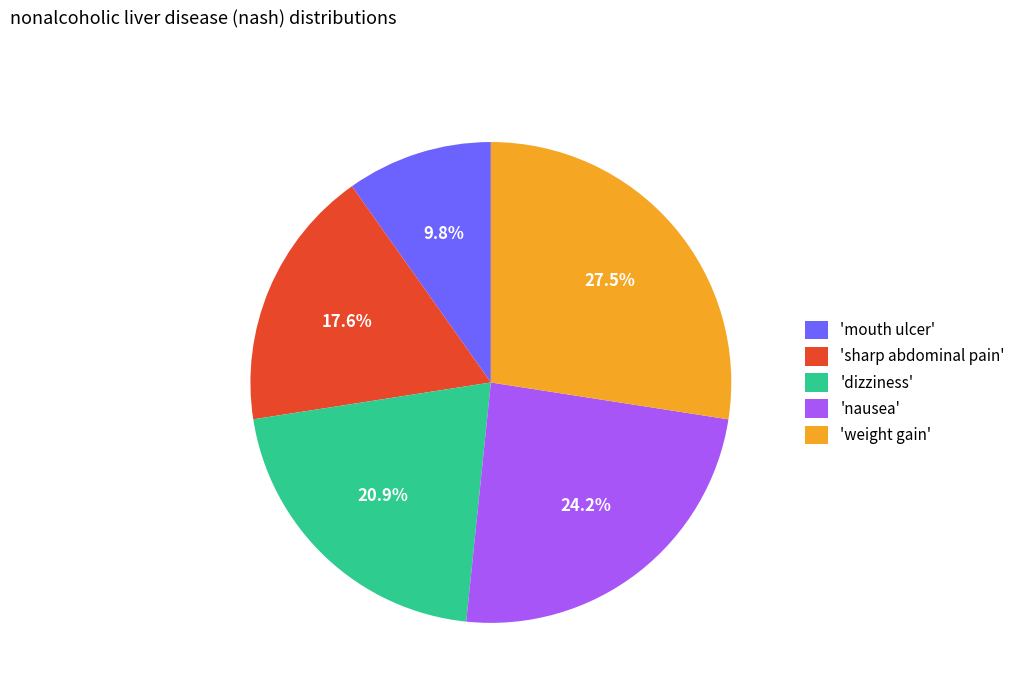

Does 'dizziness' represent more than half of the total?

No